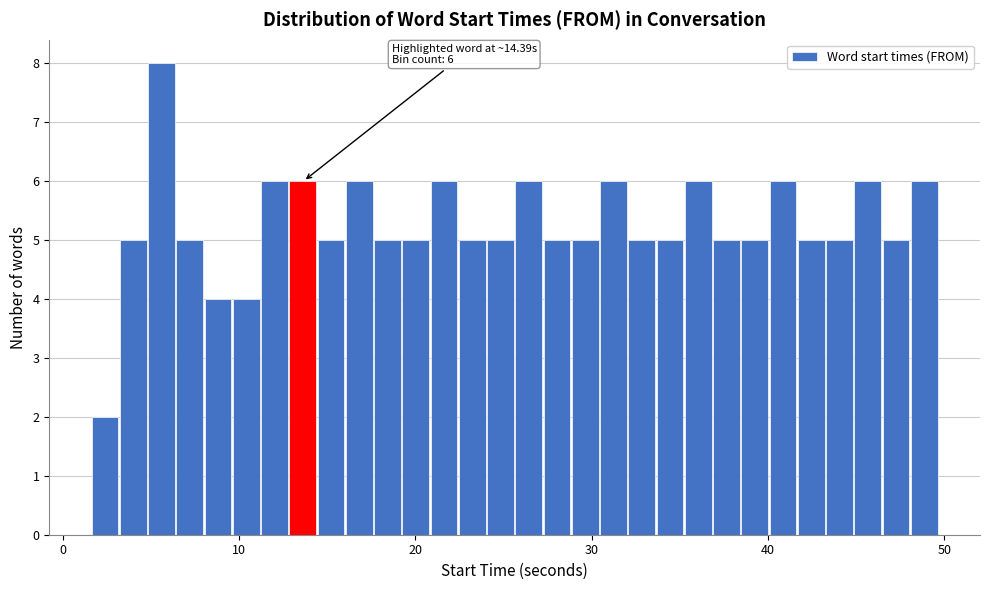

Around what value on the x-axis is the tallest bar? Give the approximate position of its centre, as read against the axis.

6